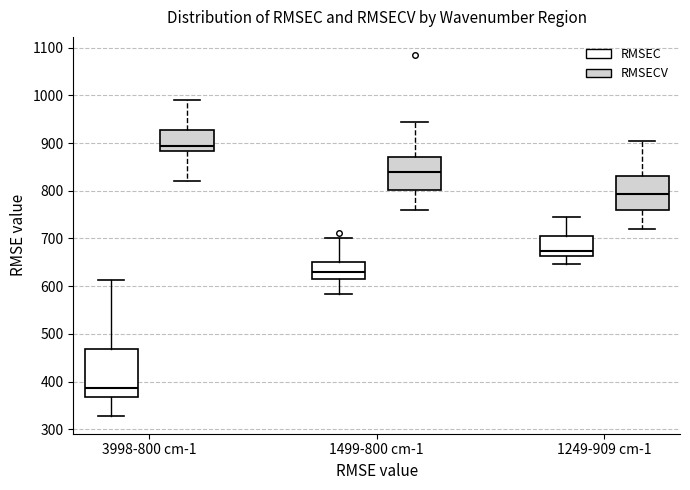

Reading left to right, transcribe this box plot: for each box, give where its median line is, the range the box spans, and where its two whiskers end, as read against the y-axis. The values are not printed on the chart, so give them approximately, as read against the axis.

3998-800 cm-1 (RMSEC): median 390, box 370 to 470, whiskers 330 to 610
3998-800 cm-1 (RMSECV): median 890, box 880 to 930, whiskers 820 to 990
1499-800 cm-1 (RMSEC): median 630, box 610 to 650, whiskers 580 to 700
1499-800 cm-1 (RMSECV): median 840, box 800 to 870, whiskers 760 to 940
1249-909 cm-1 (RMSEC): median 670, box 660 to 710, whiskers 650 to 750
1249-909 cm-1 (RMSECV): median 790, box 760 to 830, whiskers 720 to 900